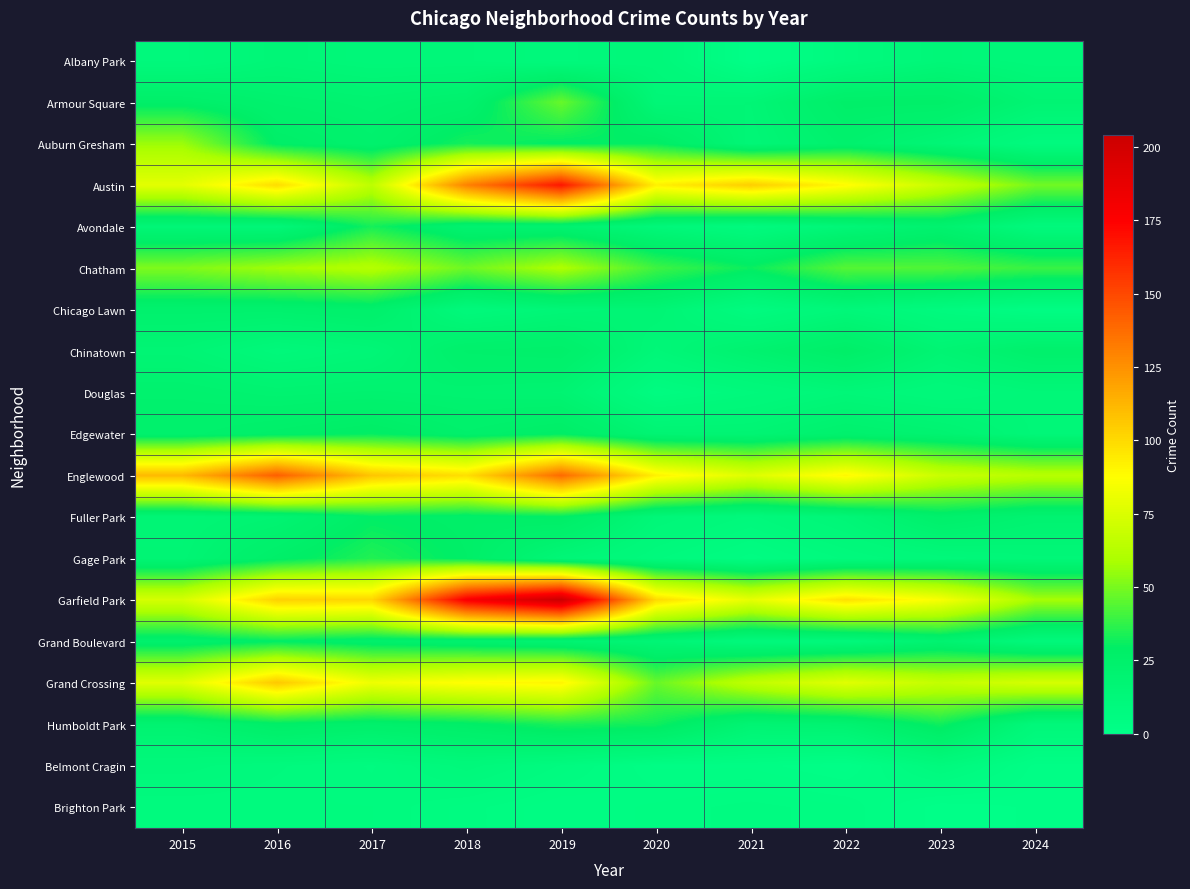

Reading right to left, extract all data points from this chart.

row_0: 12	14	8	1	12	10	13	13	15	10
row_1: 18	27	27	16	15	47	23	20	22	27
row_2: 8	16	23	15	30	29	33	23	28	56
row_3: 49	68	89	104	92	167	130	65	99	78
row_4: 10	22	15	8	13	21	21	33	14	15
row_5: 39	43	44	31	40	60	48	62	57	51
row_6: 4	8	13	7	17	15	11	25	23	23
row_7: 24	18	28	21	14	26	25	15	12	17
row_8: 14	11	14	10	6	19	20	21	20	22
row_9: 14	20	23	18	18	29	25	30	27	24
row_10: 63	69	90	76	92	138	98	107	142	111
row_11: 20	25	15	10	14	29	27	29	19	16
row_12: 14	12	9	5	9	15	28	35	27	17
row_13: 58	85	98	79	100	204	178	101	103	73
row_14: 11	20	11	10	16	19	22	25	29	24
row_15: 73	67	77	66	47	91	88	82	106	77
row_16: 12	32	20	18	32	34	28	25	28	20
row_17: 2	9	1	3	3	7	11	7	9	11
row_18: 1	0	5	6	5	4	6	8	8	8